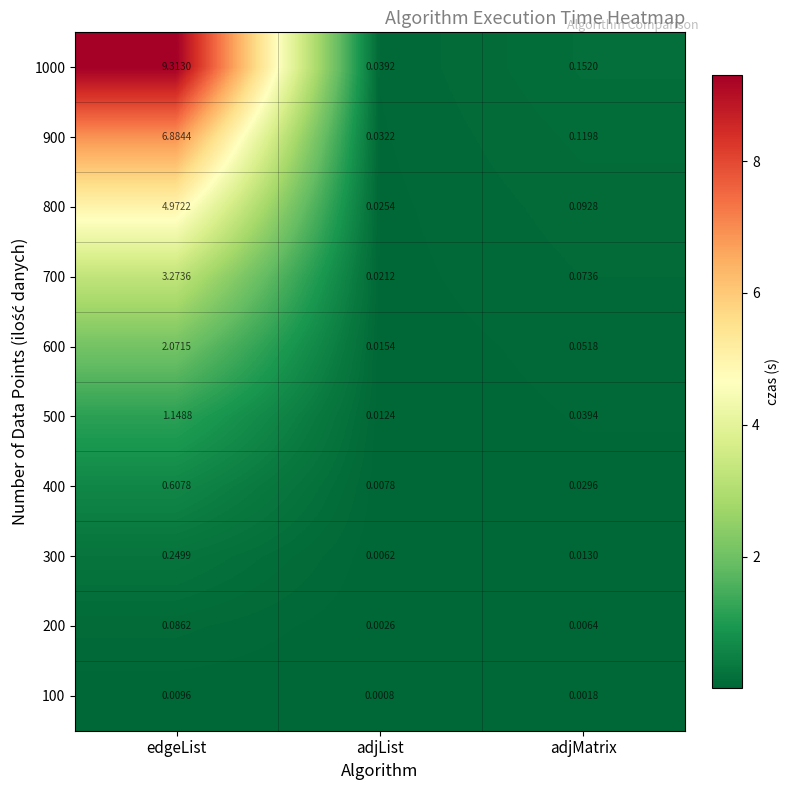

Is the value of 600 at adjList greater than the value of 700 at adjList?

No